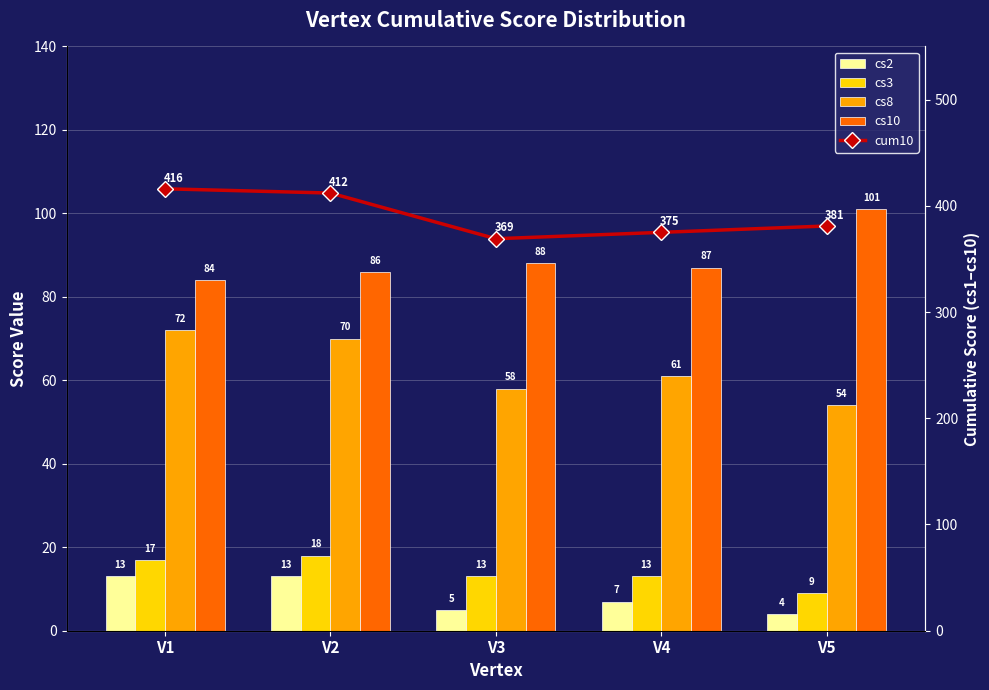

How many data points in cs3 are less than 13?

1